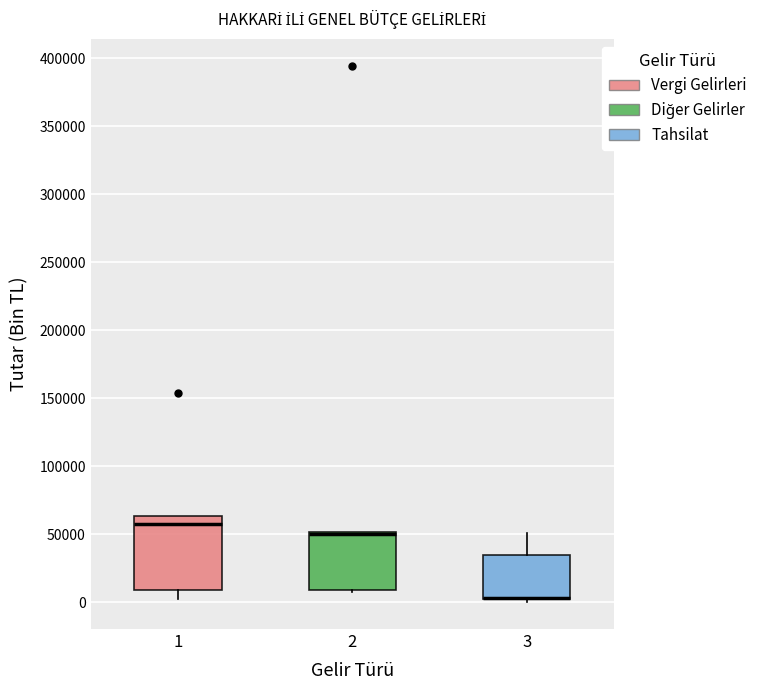

Reading left to right, transcribe this box plot: for each box, give where its median line is, the range the box spans, and where its two whiskers end, as read against the y-axis. The values are not printed on the chart, so give them approximately, as read against the axis.

1: median 60000, box 10000 to 65000, whiskers 0 to 65000
2: median 50000 (drawn on the box's upper edge), box 10000 to 50000, whiskers 5000 to 50000
3: median 5000 (drawn on the box's lower edge), box 0 to 35000, whiskers 0 (just below the box's lower edge) to 50000